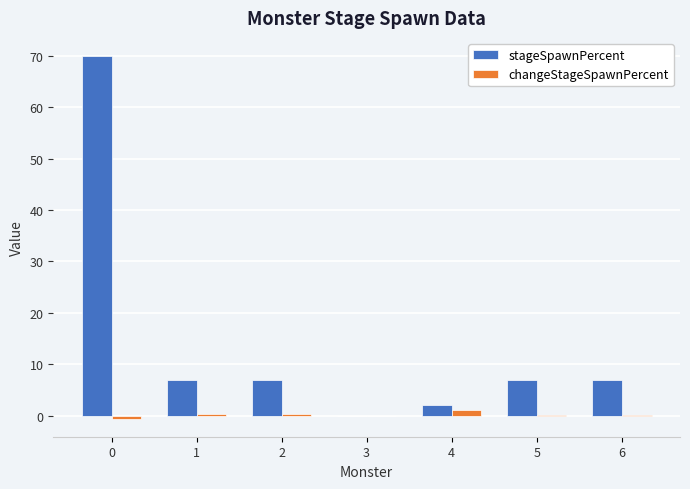

Which series has the largest total across all categories?

stageSpawnPercent